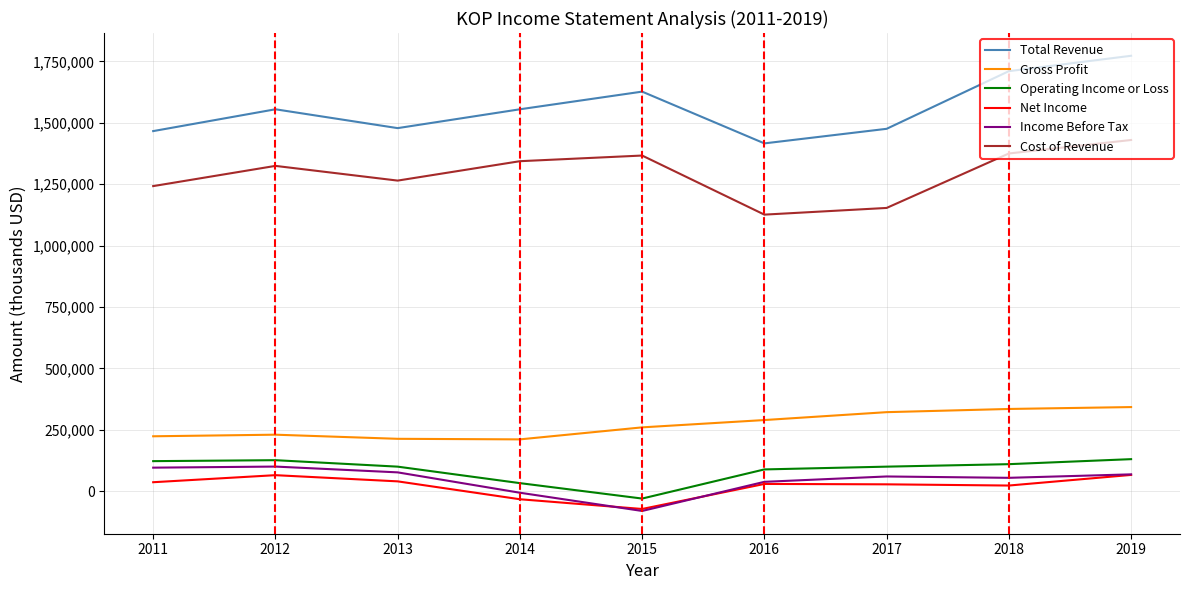

How many categories are shown in the chart?

9